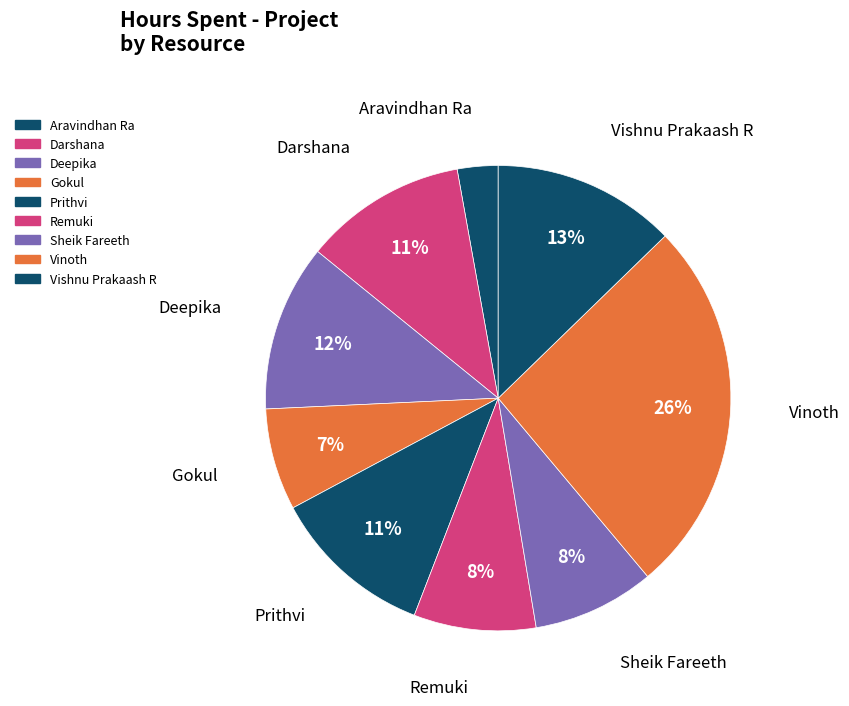

Is there a majority slice in this chart?

No